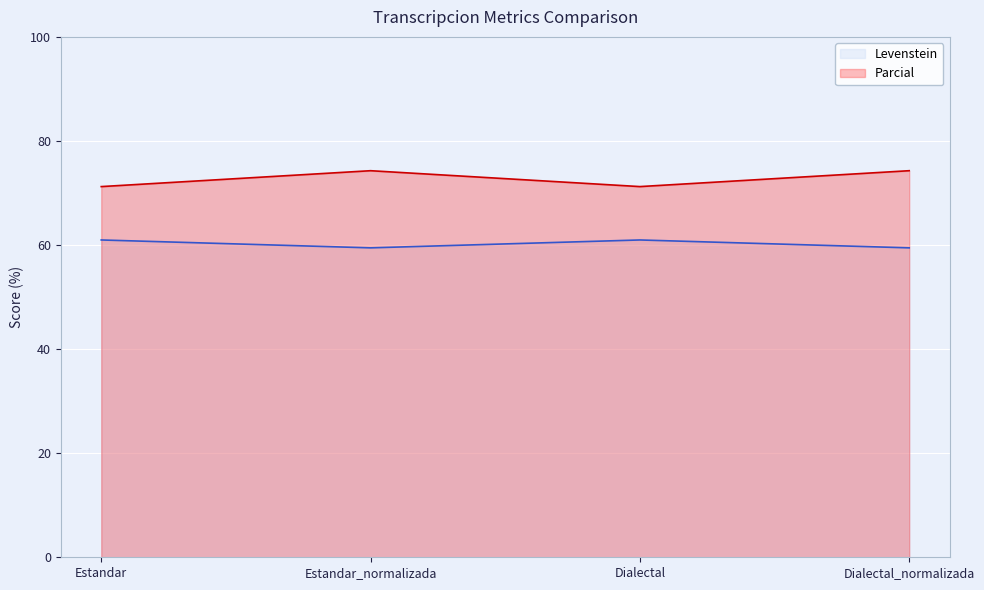

Rank the series by their average value, from highest to lowest.

Parcial, Levenstein